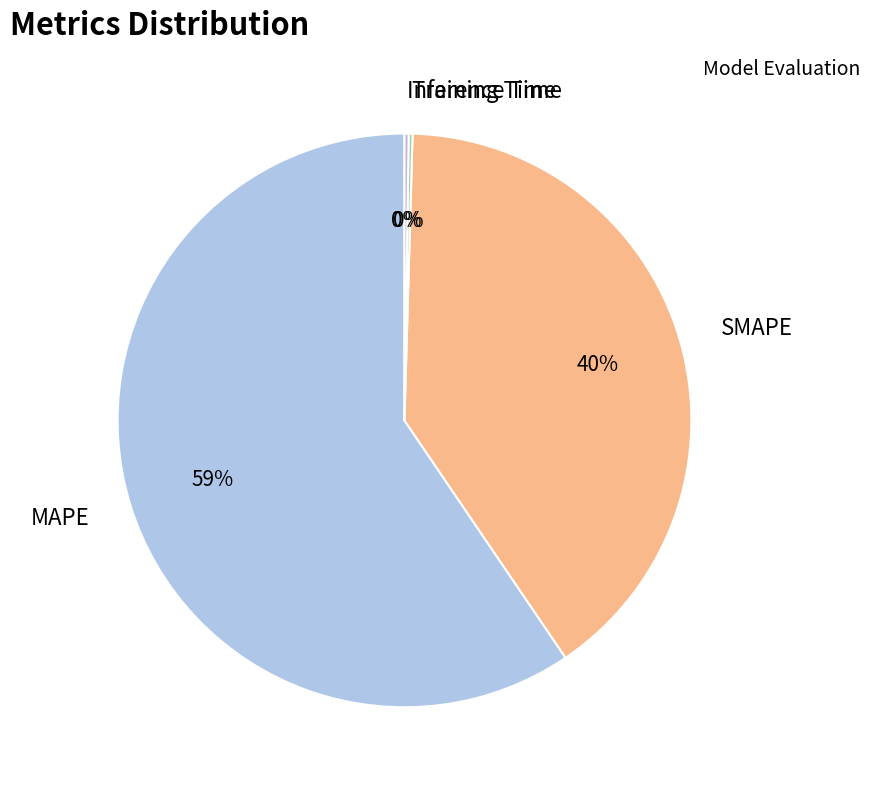

True or false: MAPE accounts for 53% of the total.

False